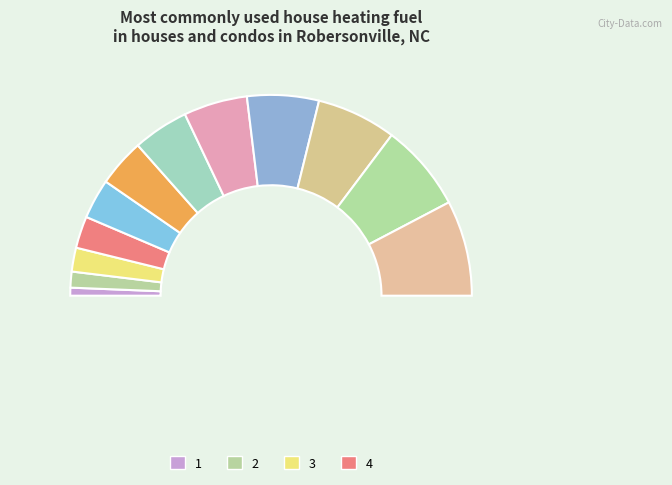

Is the sum of 8 and 11 greater than half?

No